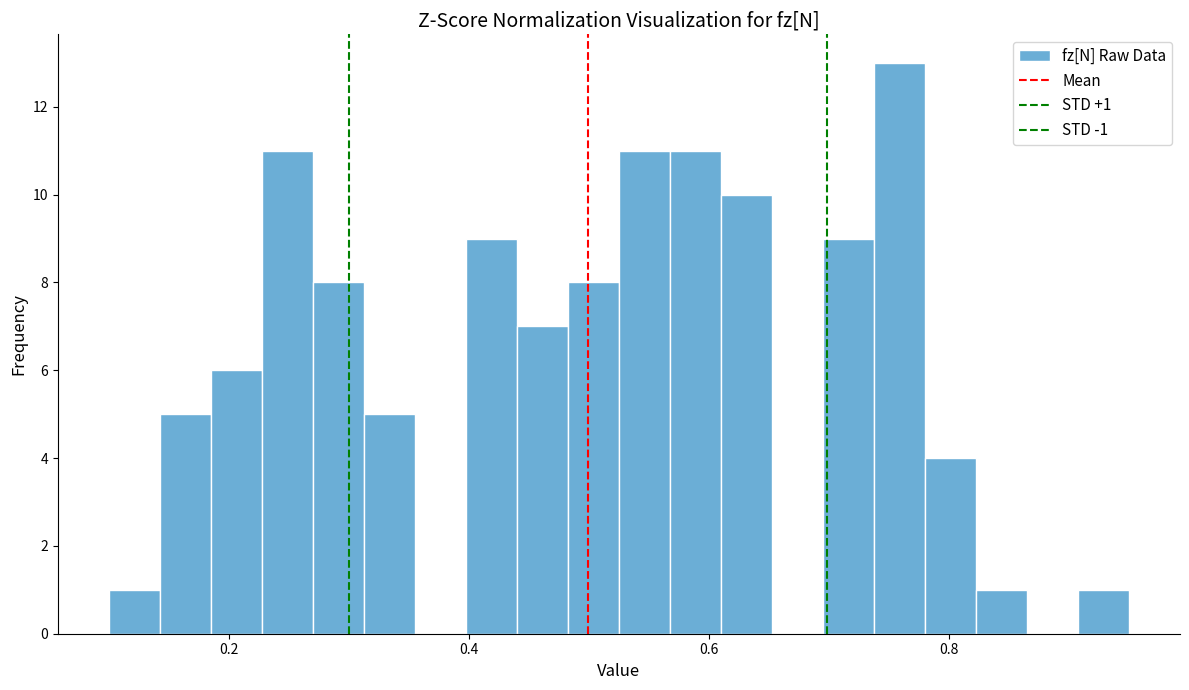

Around what value on the x-axis is the tallest bar? Give the approximate position of its centre, as read against the axis.

0.76